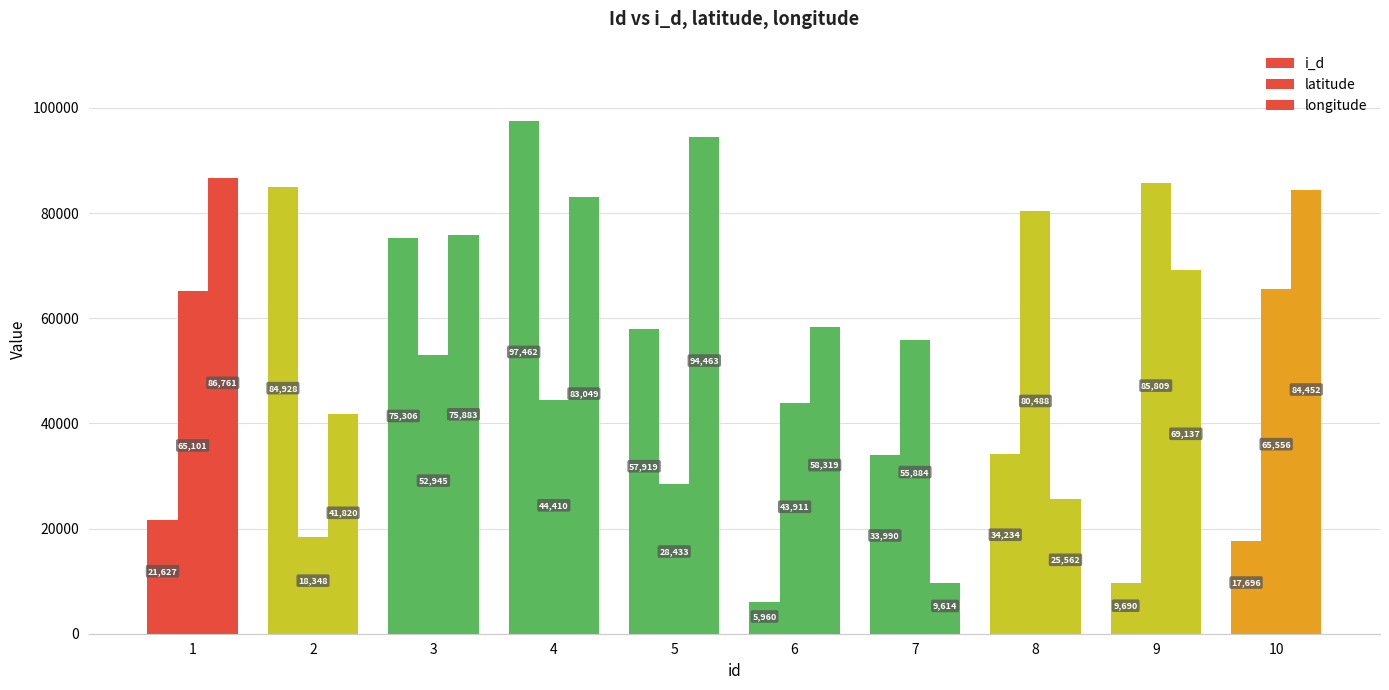

Does the chart contain any negative values?

No